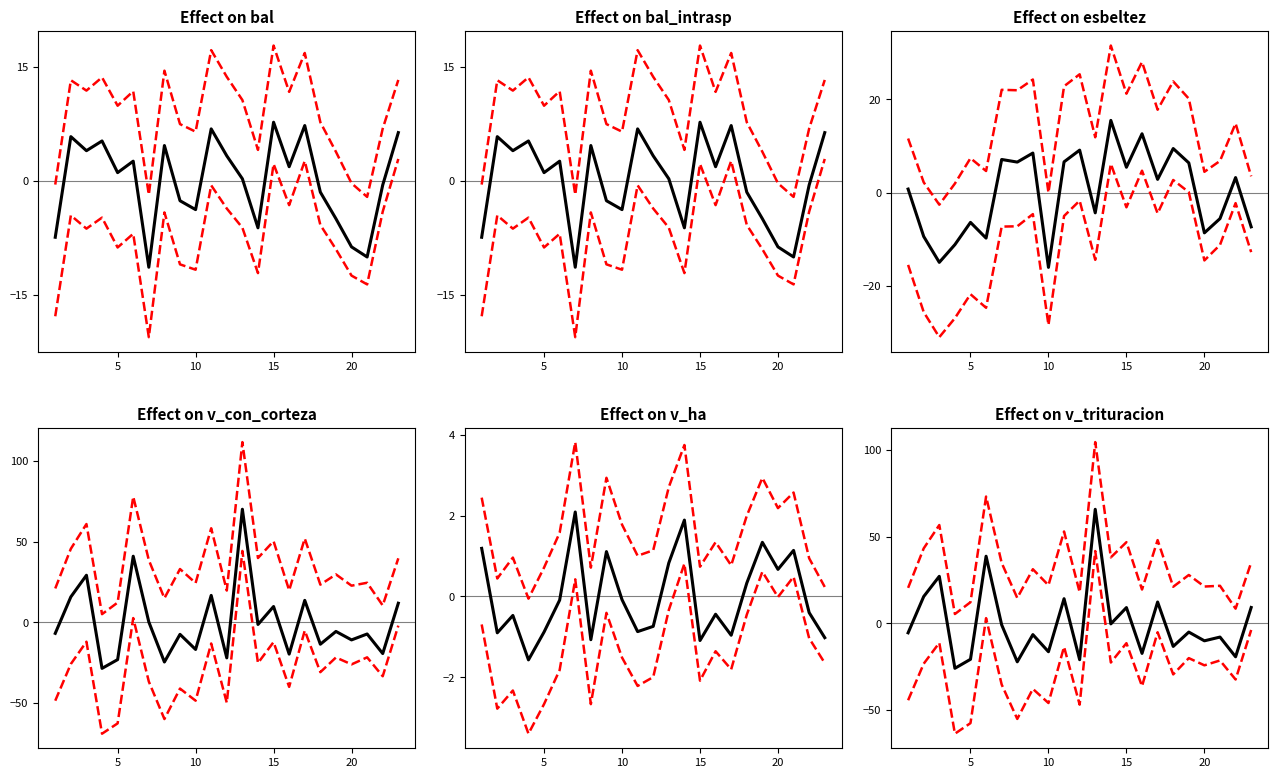

At how many categories does at least one series exceed 41?

1